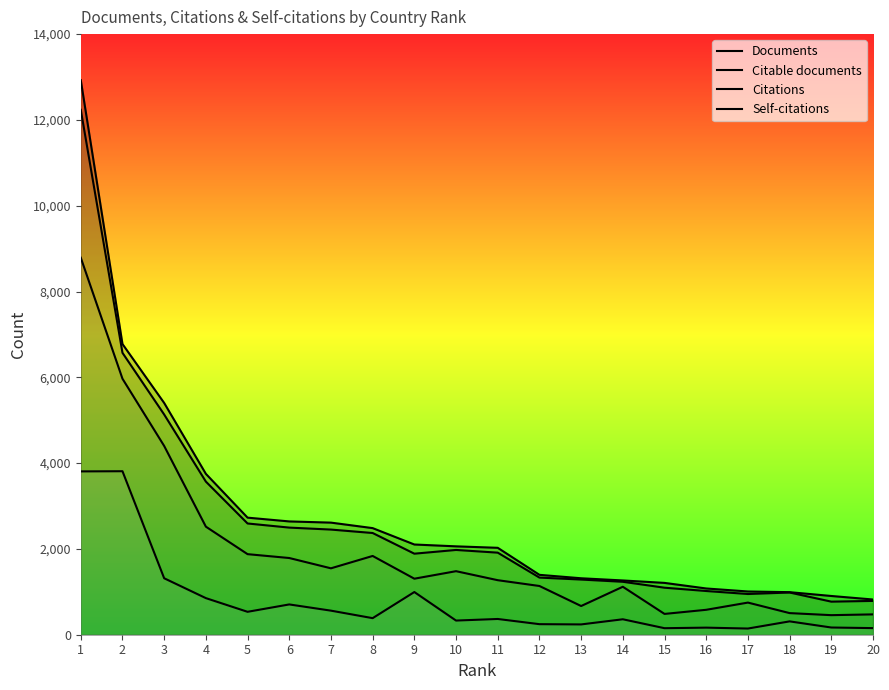

Reading right to left, list all the values displayed in this chart.

Documents: 20=821	19=903	18=992	17=1008	16=1078	15=1208	14=1265	13=1316	12=1396	11=2026	10=2060	9=2103	8=2485	7=2613	6=2641	5=2729	4=3750	3=5402	2=6776	1=12927
Citable documents: 20=788	19=771	18=984	17=949	16=1019	15=1096	14=1234	13=1286	12=1332	11=1913	10=1976	9=1889	8=2371	7=2451	6=2497	5=2593	4=3569	3=5133	2=6571	1=12235
Citations: 20=474	19=456	18=504	17=749	16=581	15=485	14=1118	13=669	12=1136	11=1271	10=1481	9=1306	8=1836	7=1548	6=1788	5=1878	4=2519	3=4400	2=5967	1=8788
Self-citations: 20=154	19=168	18=311	17=144	16=165	15=152	14=360	13=240	12=246	11=367	10=330	9=995	8=386	7=561	6=706	5=534	4=853	3=1316	2=3811	1=3807